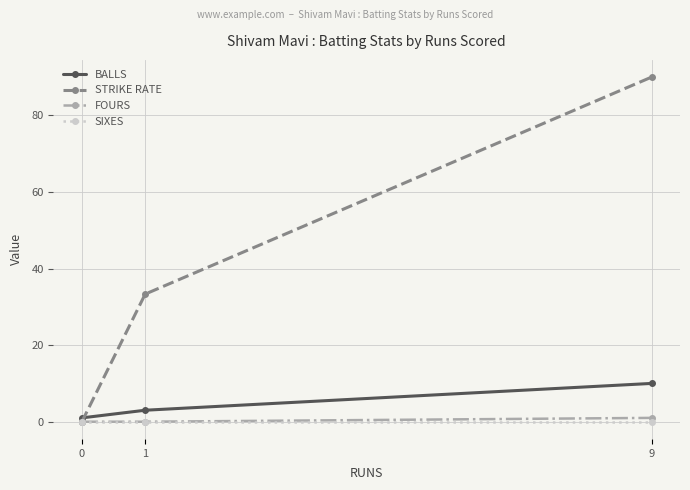

At which category is the sum across all series the highest?

9